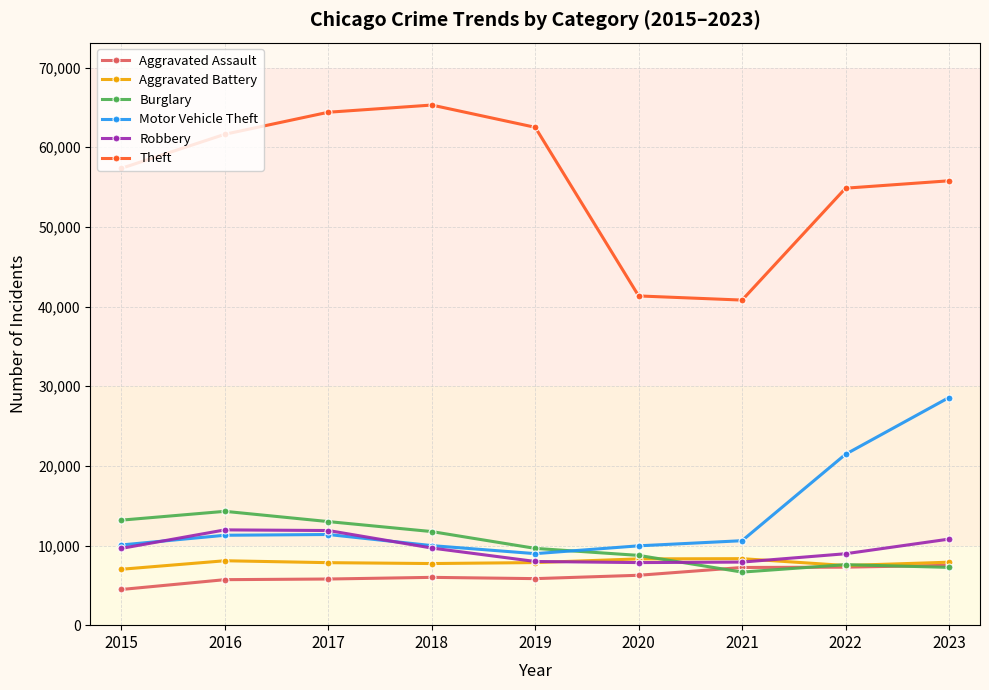

What is the difference between the second highest and second lowest values in the Aggravated Battery series?

830